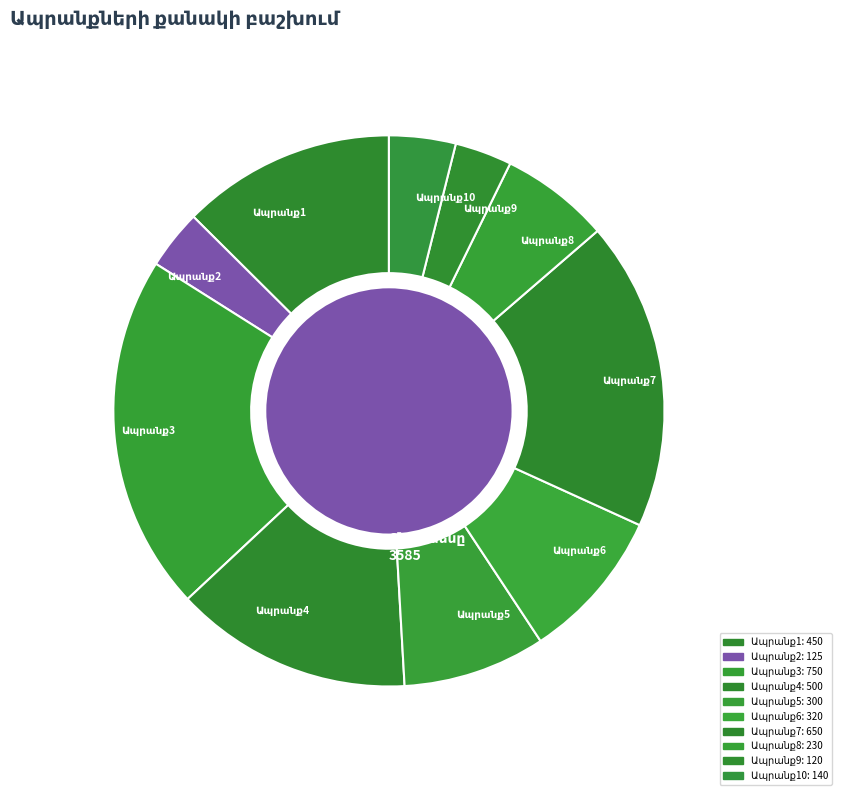

Is the sum of Ապրանք6 and Ապրանք7 greater than half?

No